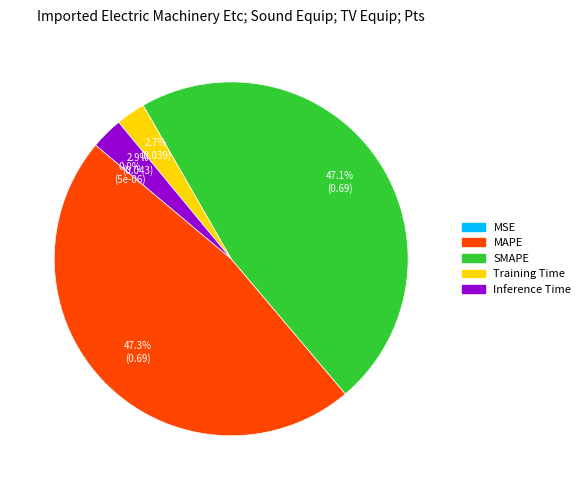

To the nearest percent, what is the difference between the SMAPE and Inference Time slice percentages?

44%